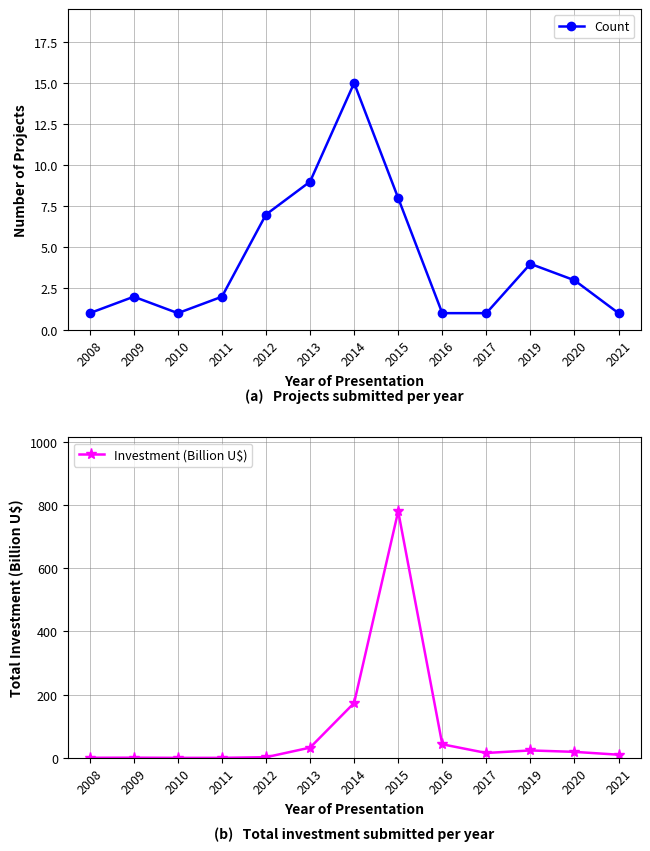

How many data points in Investment (Billion U$) are less than 15?

6